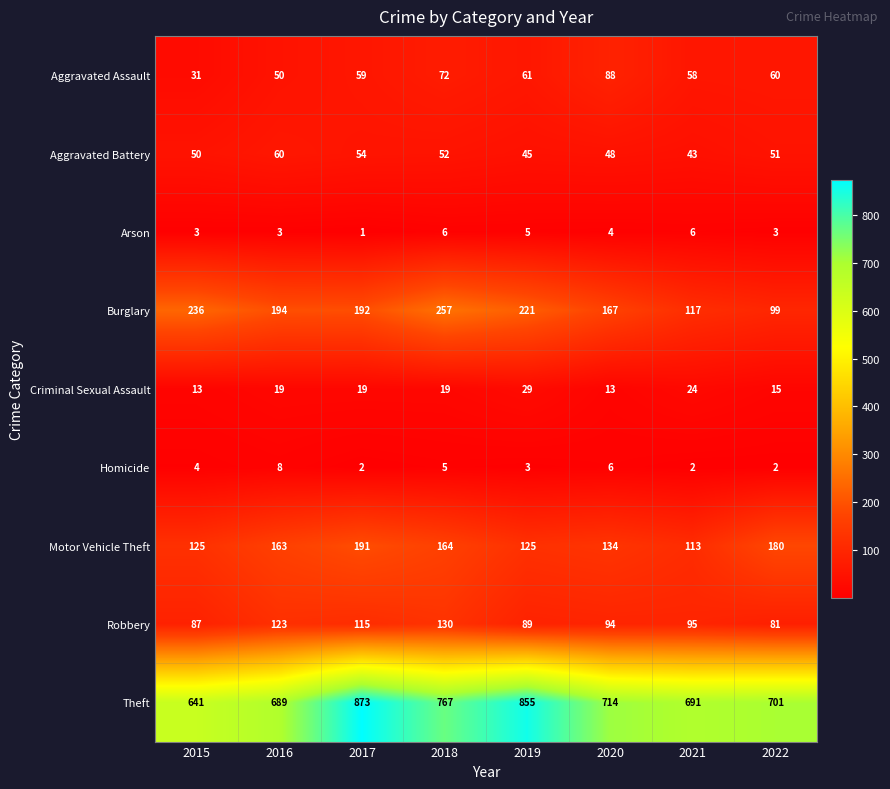

Read the Burglary value at 2021, to the nearest 10.

120